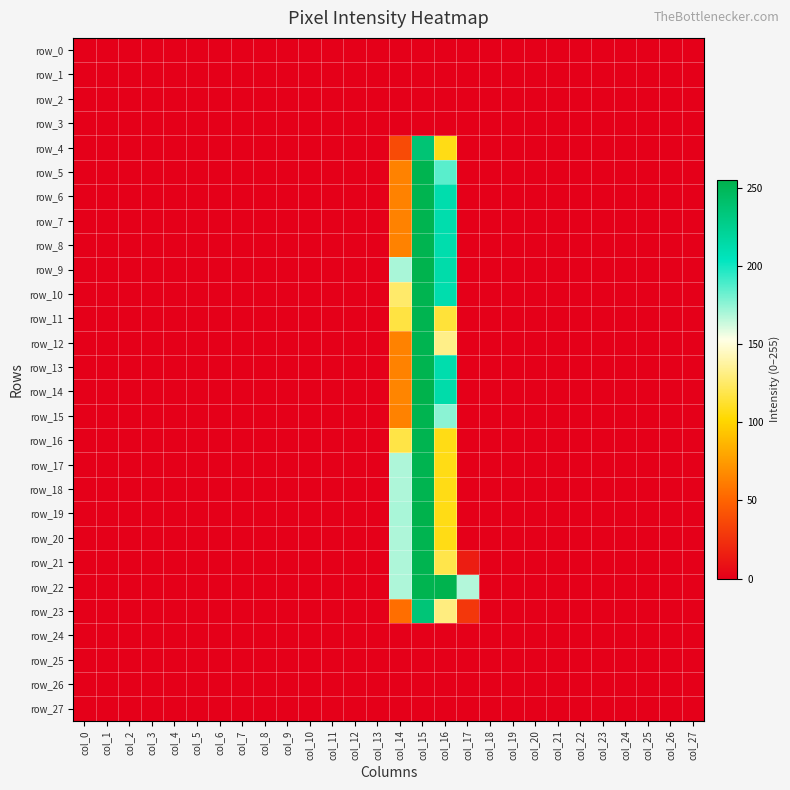

Reading left to right, what are all the values shown in this chart?

row_0: 0	0	0	0	0	0	0	0	0	0	0	0	0	0	0	0	0	0	0	0	0	0	0	0	0	0	0	0
row_1: 0	0	0	0	0	0	0	0	0	0	0	0	0	0	0	0	0	0	0	0	0	0	0	0	0	0	0	0
row_2: 0	0	0	0	0	0	0	0	0	0	0	0	0	0	0	0	0	0	0	0	0	0	0	0	0	0	0	0
row_3: 0	0	0	0	0	0	0	0	0	0	0	0	0	0	0	0	0	0	0	0	0	0	0	0	0	0	0	0
row_4: 0	0	0	0	0	0	0	0	0	0	0	0	0	0	38	237	107	0	0	0	0	0	0	0	0	0	0	0
row_5: 0	0	0	0	0	0	0	0	0	0	0	0	0	0	64	253	186	0	0	0	0	0	0	0	0	0	0	0
row_6: 0	0	0	0	0	0	0	0	0	0	0	0	0	0	64	253	212	0	0	0	0	0	0	0	0	0	0	0
row_7: 0	0	0	0	0	0	0	0	0	0	0	0	0	0	64	253	212	0	0	0	0	0	0	0	0	0	0	0
row_8: 0	0	0	0	0	0	0	0	0	0	0	0	0	0	64	253	212	0	0	0	0	0	0	0	0	0	0	0
row_9: 0	0	0	0	0	0	0	0	0	0	0	0	0	0	170	254	213	0	0	0	0	0	0	0	0	0	0	0
row_10: 0	0	0	0	0	0	0	0	0	0	0	0	0	0	126	253	212	0	0	0	0	0	0	0	0	0	0	0
row_11: 0	0	0	0	0	0	0	0	0	0	0	0	0	0	117	253	115	0	0	0	0	0	0	0	0	0	0	0
row_12: 0	0	0	0	0	0	0	0	0	0	0	0	0	0	64	253	132	0	0	0	0	0	0	0	0	0	0	0
row_13: 0	0	0	0	0	0	0	0	0	0	0	0	0	0	64	253	212	0	0	0	0	0	0	0	0	0	0	0
row_14: 0	0	0	0	0	0	0	0	0	0	0	0	0	0	65	255	213	0	0	0	0	0	0	0	0	0	0	0
row_15: 0	0	0	0	0	0	0	0	0	0	0	0	0	0	64	253	176	0	0	0	0	0	0	0	0	0	0	0
row_16: 0	0	0	0	0	0	0	0	0	0	0	0	0	0	118	253	107	0	0	0	0	0	0	0	0	0	0	0
row_17: 0	0	0	0	0	0	0	0	0	0	0	0	0	0	169	253	107	0	0	0	0	0	0	0	0	0	0	0
row_18: 0	0	0	0	0	0	0	0	0	0	0	0	0	0	169	253	107	0	0	0	0	0	0	0	0	0	0	0
row_19: 0	0	0	0	0	0	0	0	0	0	0	0	0	0	170	255	107	0	0	0	0	0	0	0	0	0	0	0
row_20: 0	0	0	0	0	0	0	0	0	0	0	0	0	0	169	253	107	0	0	0	0	0	0	0	0	0	0	0
row_21: 0	0	0	0	0	0	0	0	0	0	0	0	0	0	169	253	119	15	0	0	0	0	0	0	0	0	0	0
row_22: 0	0	0	0	0	0	0	0	0	0	0	0	0	0	169	253	254	168	0	0	0	0	0	0	0	0	0	0
row_23: 0	0	0	0	0	0	0	0	0	0	0	0	0	0	55	236	130	28	0	0	0	0	0	0	0	0	0	0
row_24: 0	0	0	0	0	0	0	0	0	0	0	0	0	0	0	0	0	0	0	0	0	0	0	0	0	0	0	0
row_25: 0	0	0	0	0	0	0	0	0	0	0	0	0	0	0	0	0	0	0	0	0	0	0	0	0	0	0	0
row_26: 0	0	0	0	0	0	0	0	0	0	0	0	0	0	0	0	0	0	0	0	0	0	0	0	0	0	0	0
row_27: 0	0	0	0	0	0	0	0	0	0	0	0	0	0	0	0	0	0	0	0	0	0	0	0	0	0	0	0